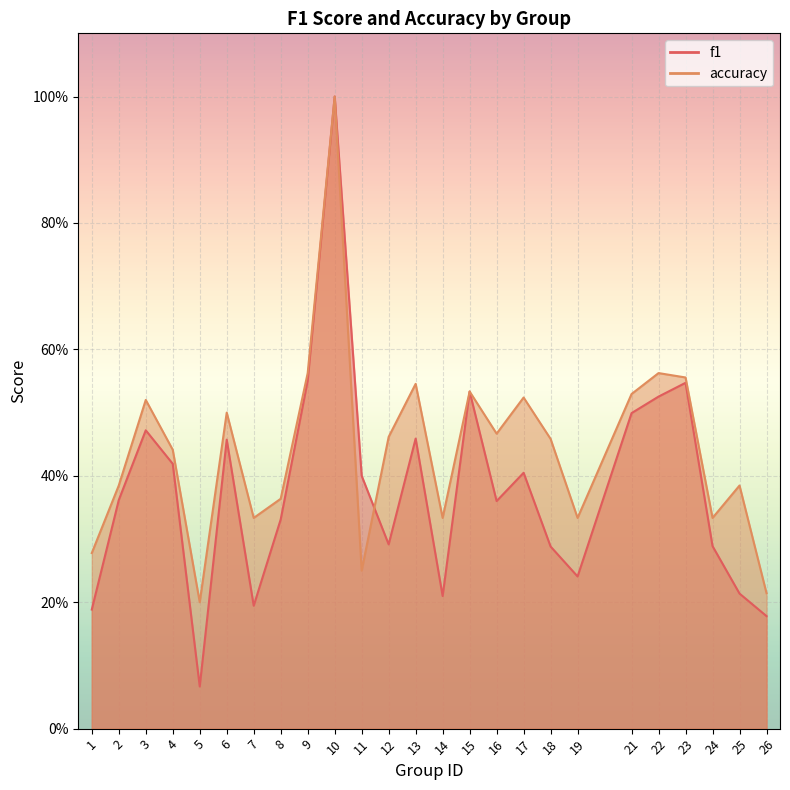

Is the value of f1 at 22 greater than the value of accuracy at 13?

No